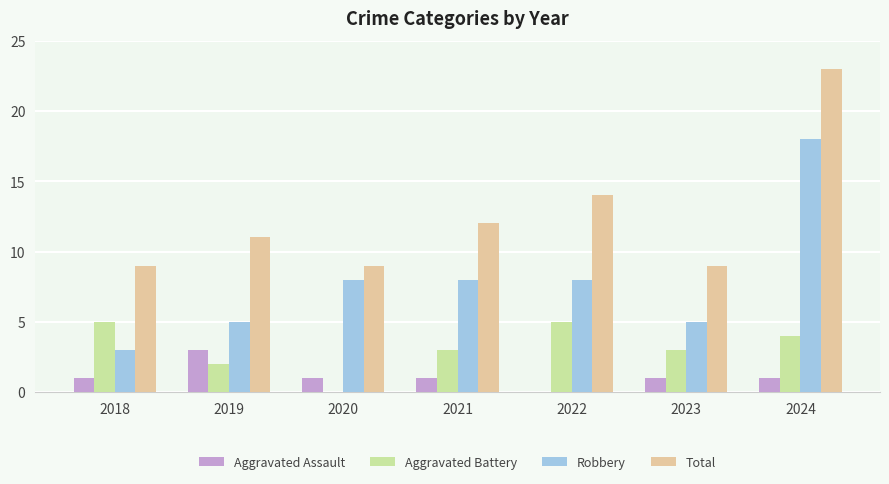

Which category has the highest value across all series?

2024